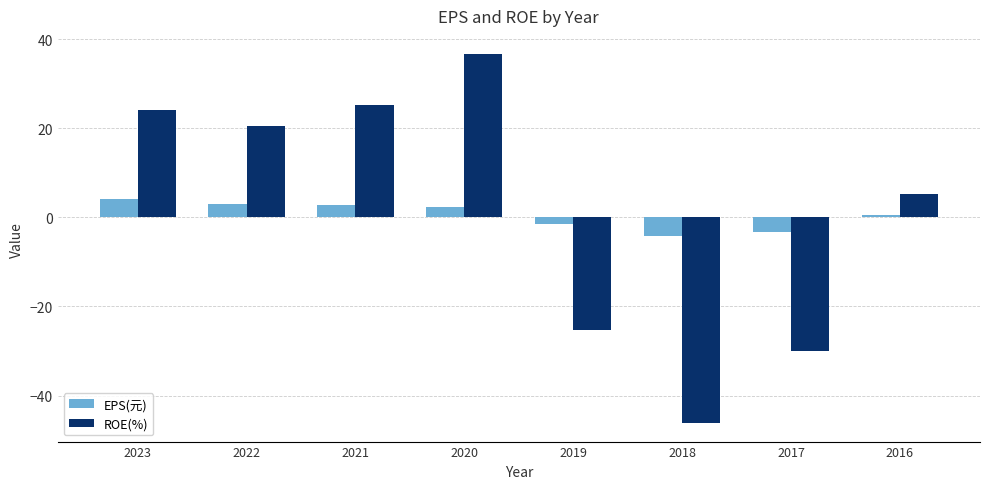

What is the difference between the ROE(%) values at 2017 and 2021?

55.3